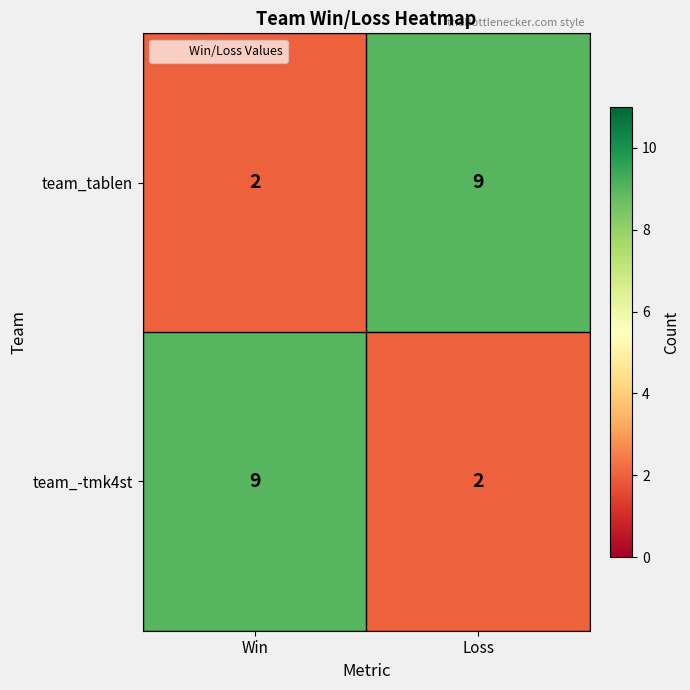

Reading right to left, extract all data points from this chart.

team_tablen: 9	2
team_-tmk4st: 2	9